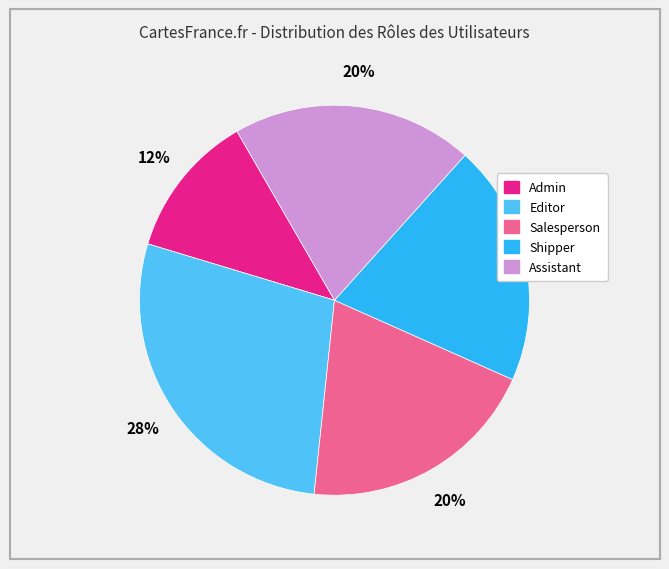

To the nearest percent, what is the average slice percentage?

20%